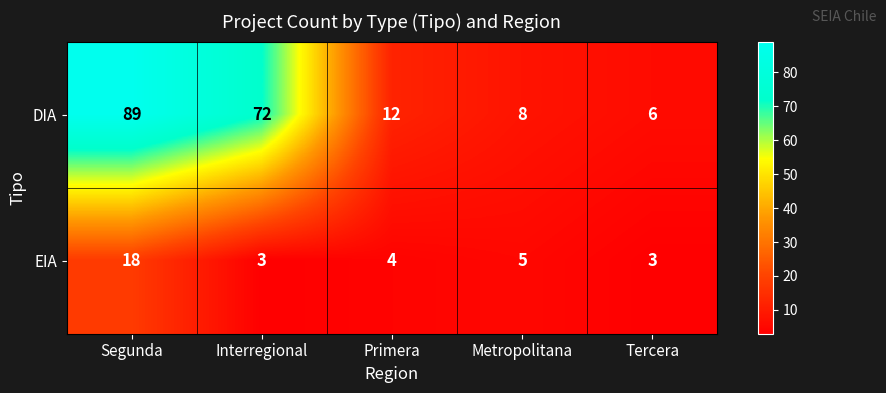

Rank the series by their maximum value, from lowest to highest.

EIA, DIA